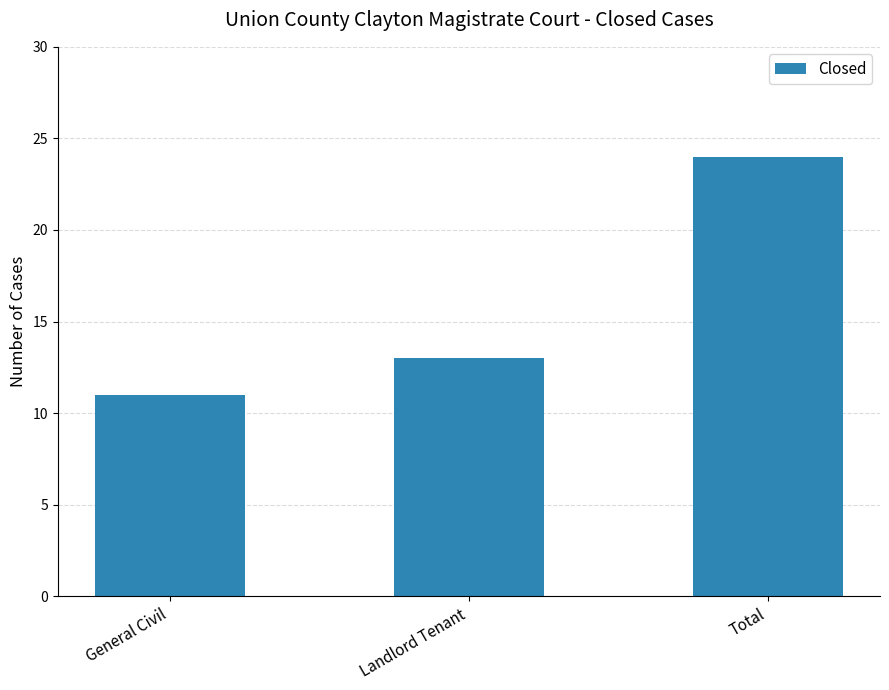

What is the value of the 1st bar from the left?

11